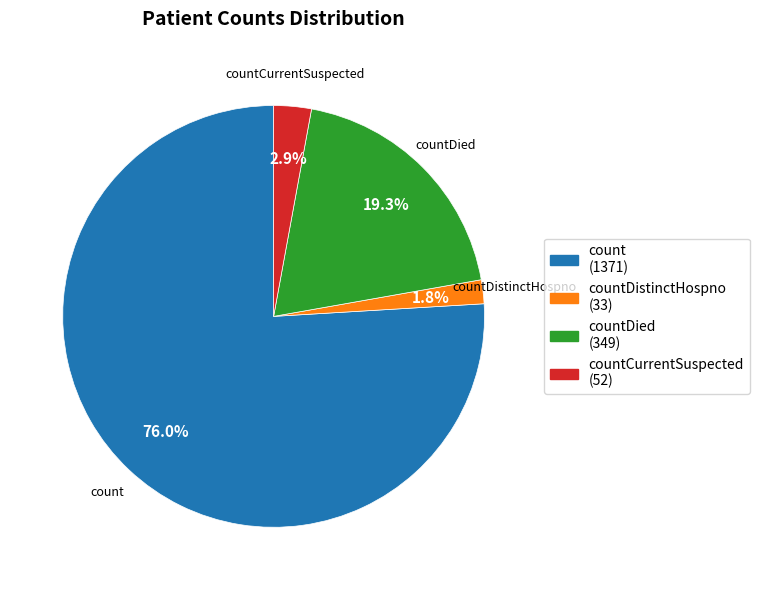

Which slice is the largest?

count (1371)